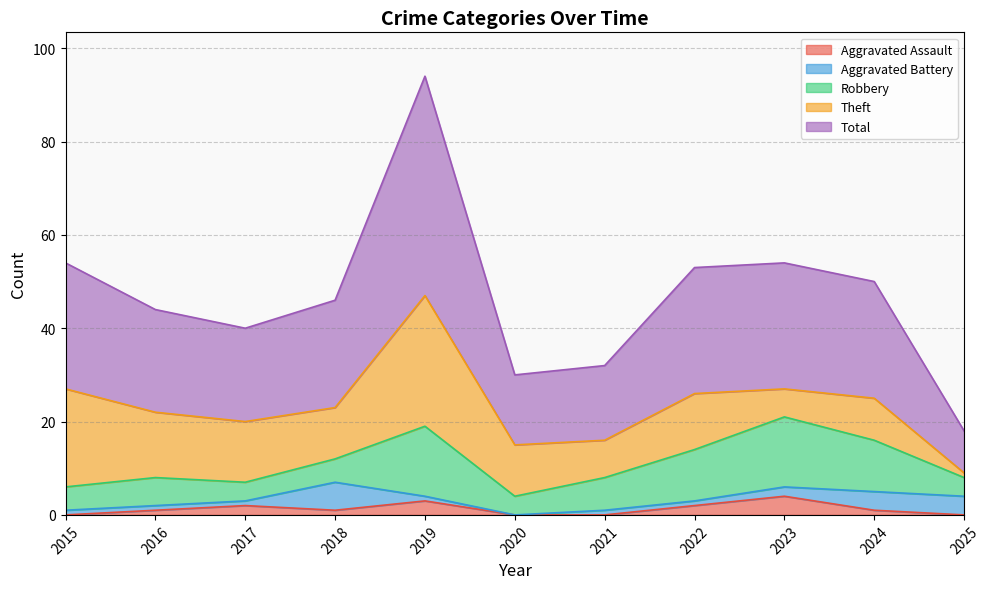

Where do Aggravated Battery and Aggravated Assault first cross each other?

2017 and 2018